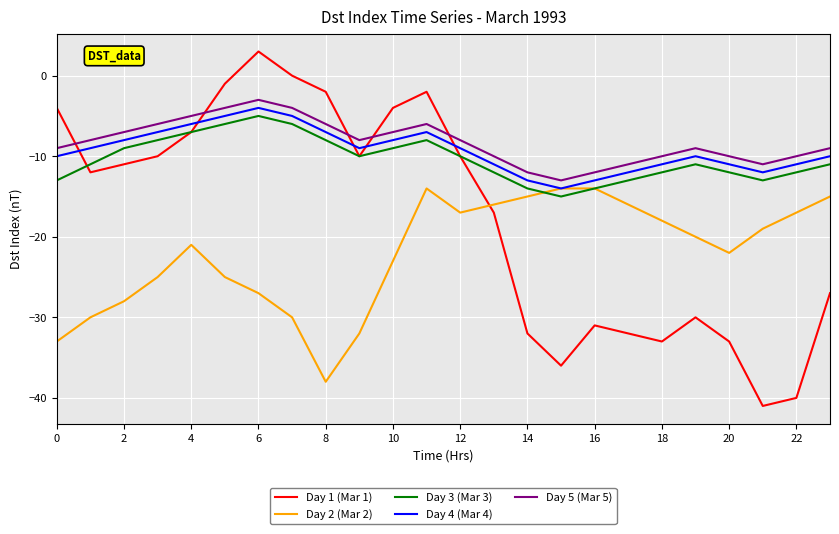

Reading left to right, list all the values displayed in this chart.

Day 1 (Mar 1): -4	-12	-11	-10	-7	-1	3	0	-2	-10	-4	-2	-10	-17	-32	-36	-31	-32	-33	-30	-33	-41	-40	-27
Day 2 (Mar 2): -33	-30	-28	-25	-21	-25	-27	-30	-38	-32	-23	-14	-17	-16	-15	-14	-14	-16	-18	-20	-22	-19	-17	-15
Day 3 (Mar 3): -13	-11	-9	-8	-7	-6	-5	-6	-8	-10	-9	-8	-10	-12	-14	-15	-14	-13	-12	-11	-12	-13	-12	-11
Day 4 (Mar 4): -10	-9	-8	-7	-6	-5	-4	-5	-7	-9	-8	-7	-9	-11	-13	-14	-13	-12	-11	-10	-11	-12	-11	-10
Day 5 (Mar 5): -9	-8	-7	-6	-5	-4	-3	-4	-6	-8	-7	-6	-8	-10	-12	-13	-12	-11	-10	-9	-10	-11	-10	-9